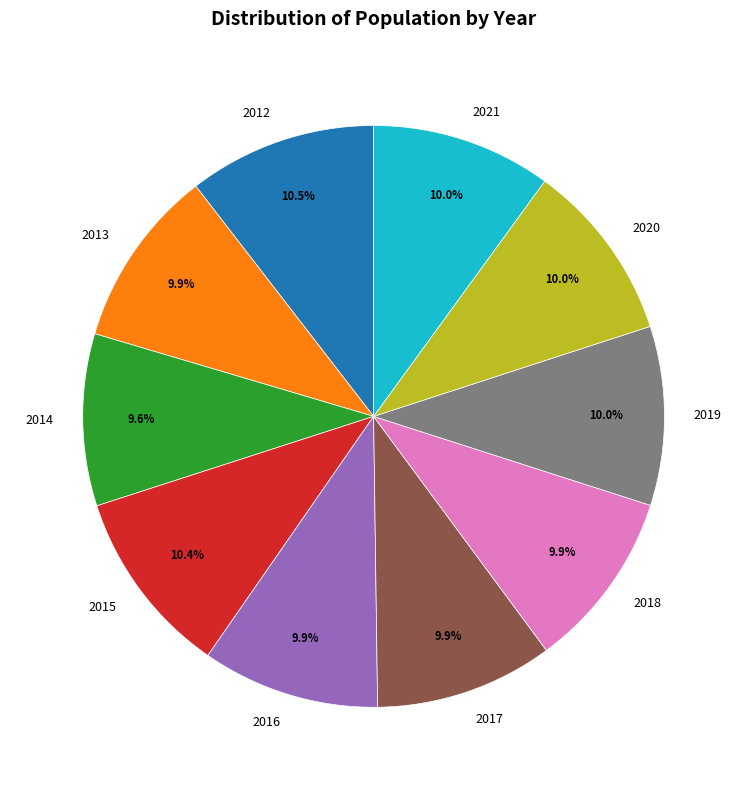

Is it true that 2020 is 19% of the pie?

False